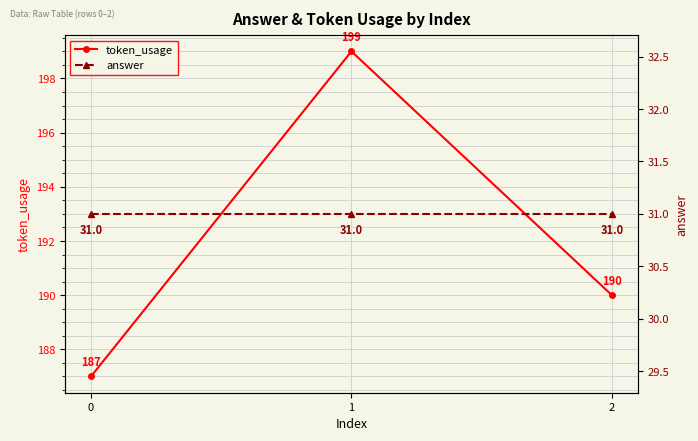

Count the number of categories in the chart.

3